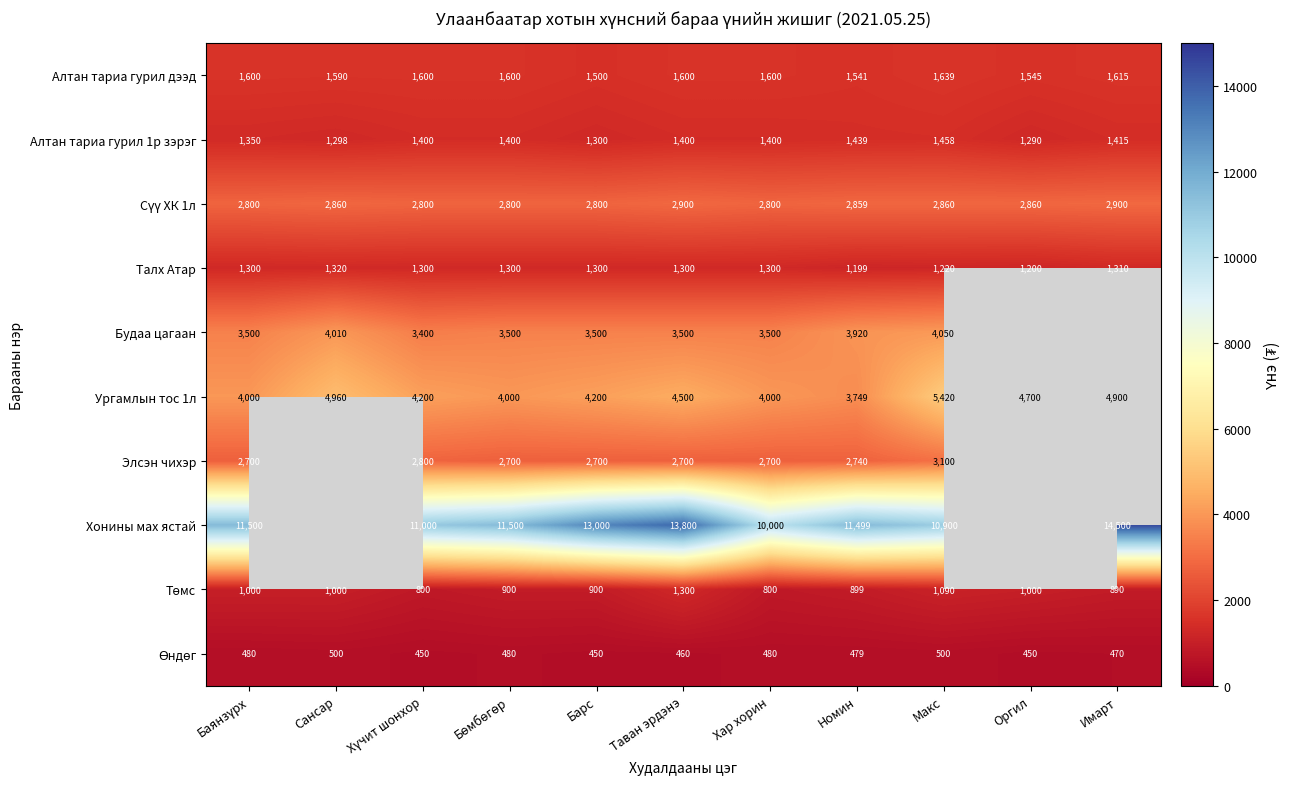

The Алтан тариа гурил дээд series shows 2374 at Сансар. True or false?

False